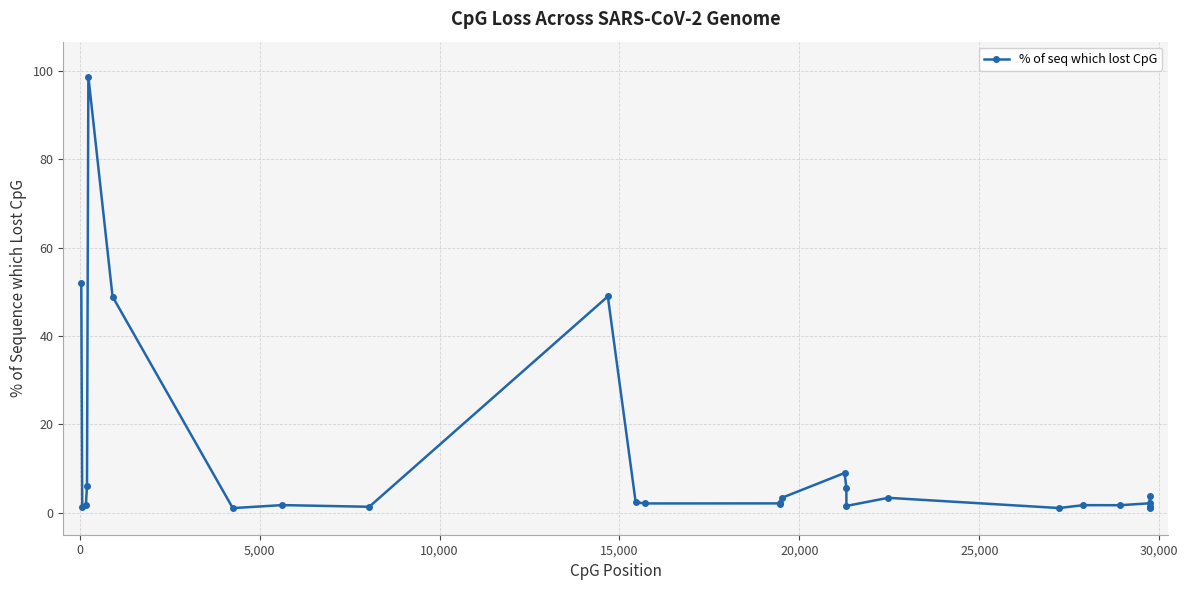

What is the sum of all values?

307.0